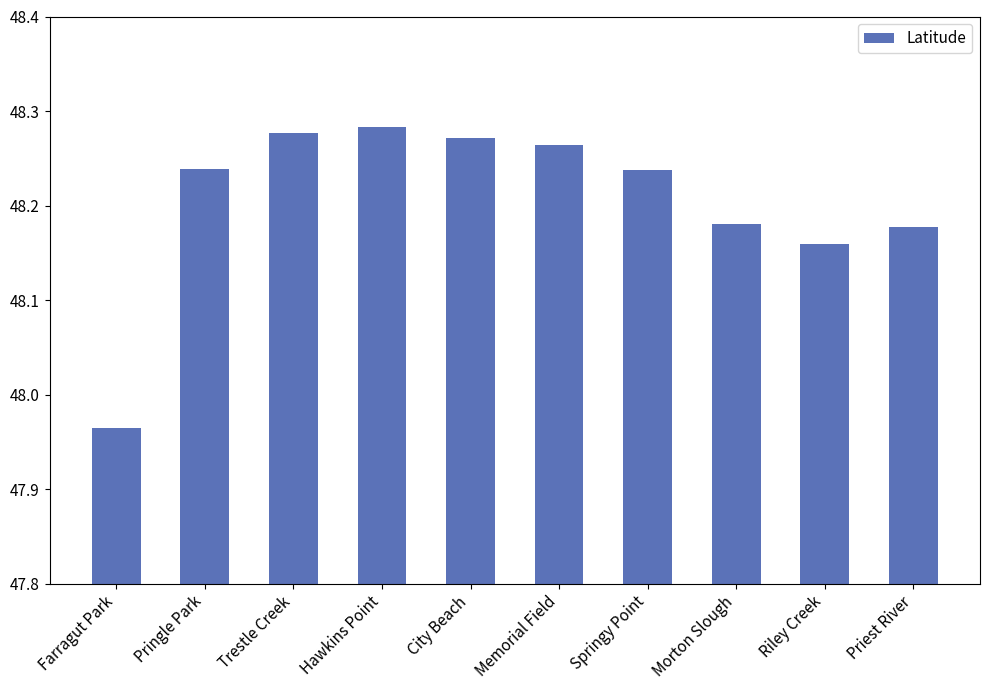

Count the number of data series in this chart.

1